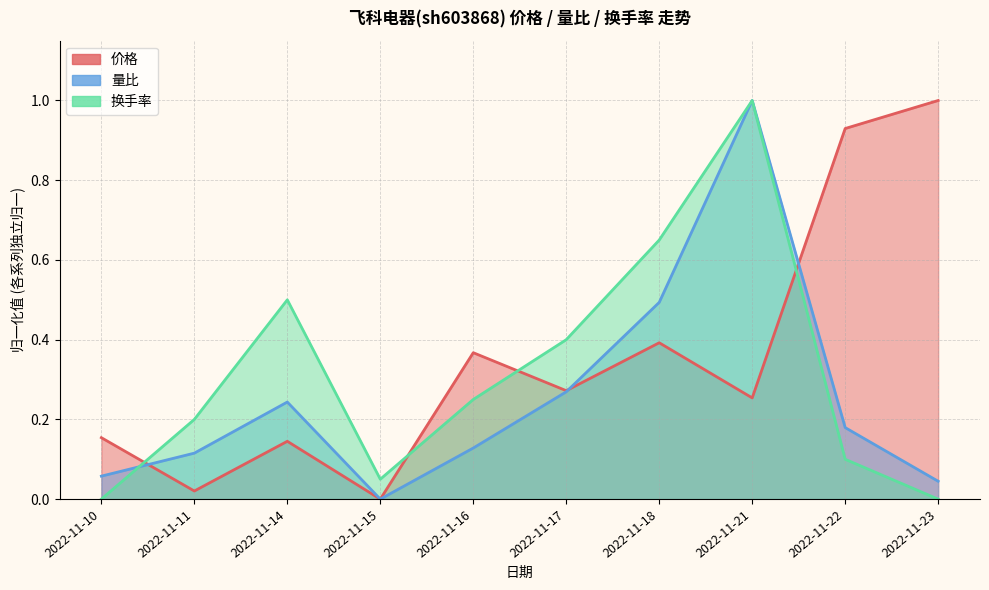

How many data points does each series have?

10